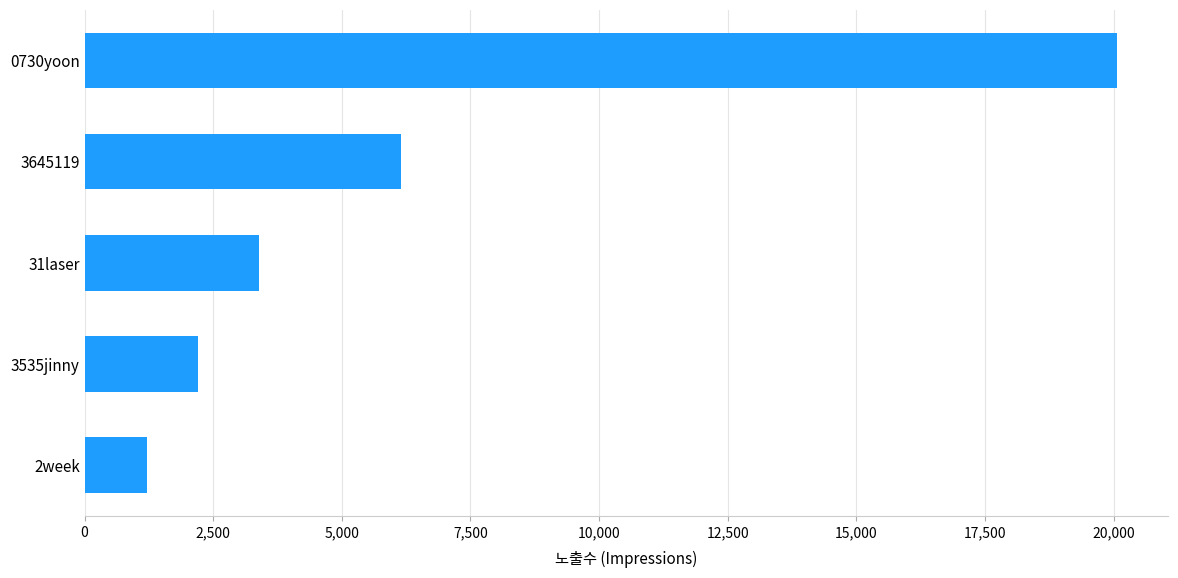

How many values are below 3396?

2